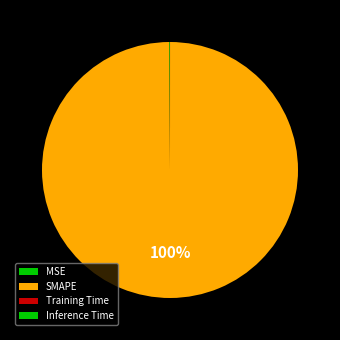

What percentage do Training Time and MSE together represent?

0.1%